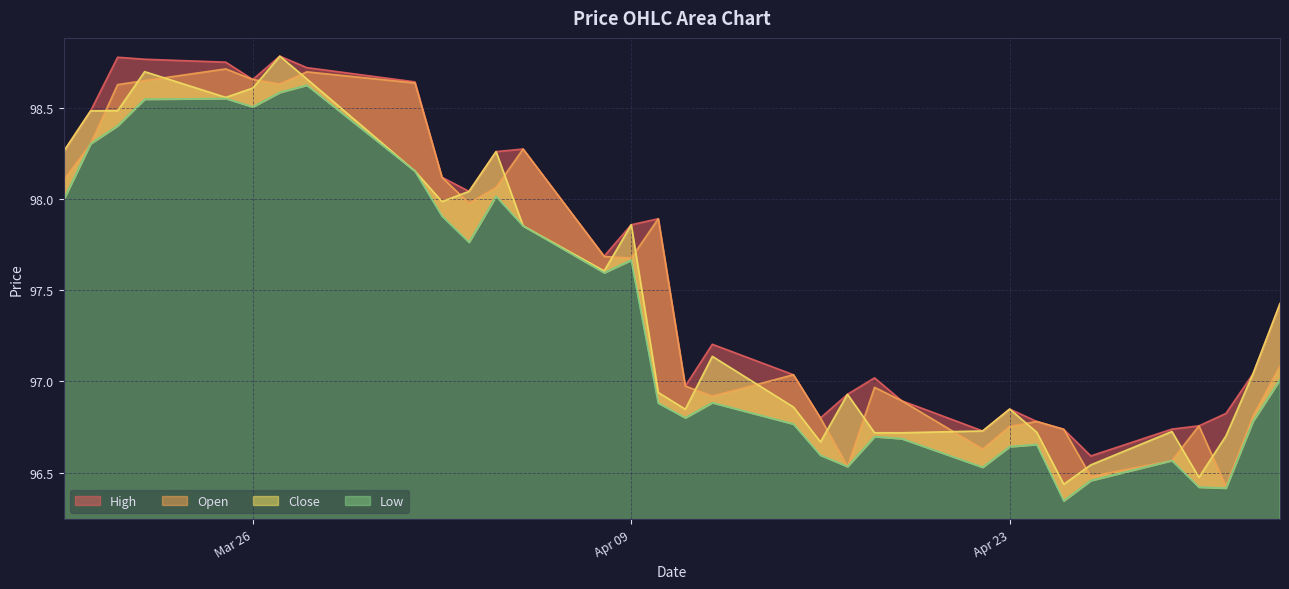

True or false: Open has a value of 30.6 at 2024-03-25.

False